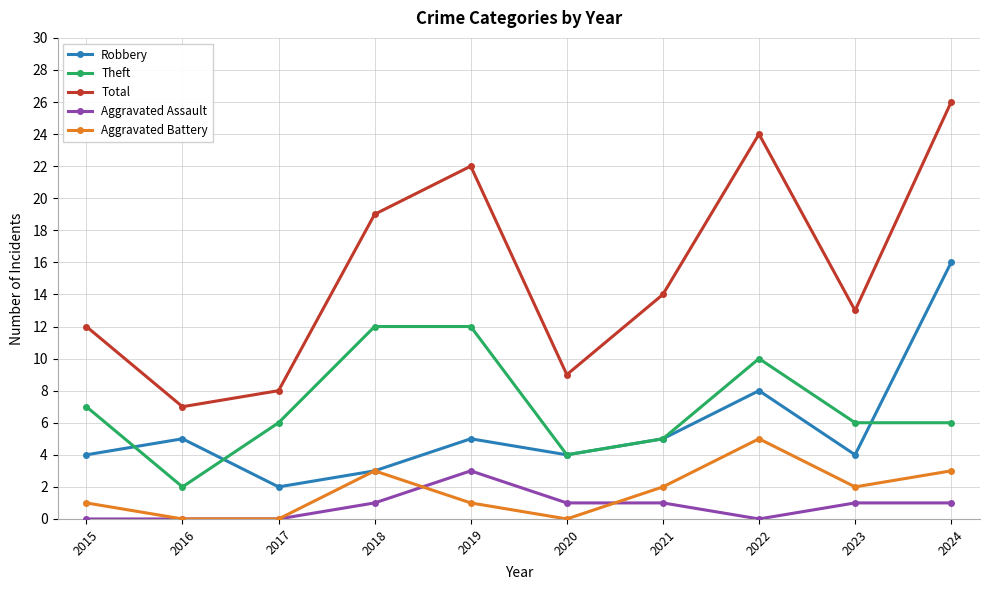

True or false: Aggravated Battery has more than 2 points higher than both neighbors.

False